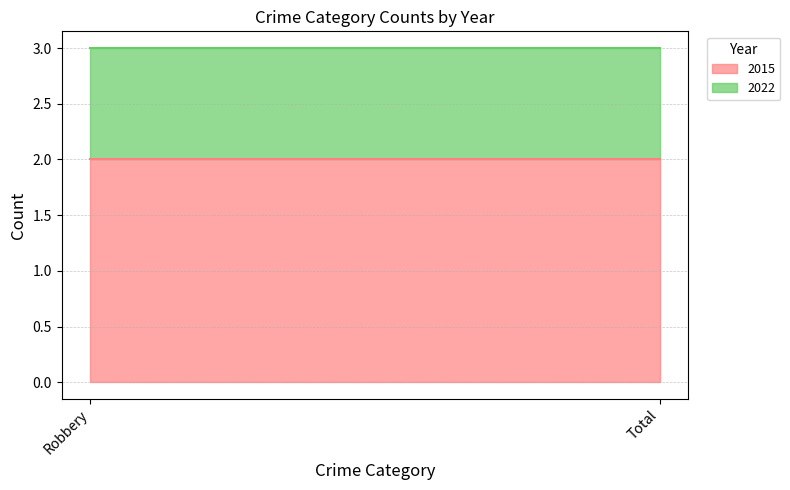

Where is 2022 nearest to the value 1?

Robbery